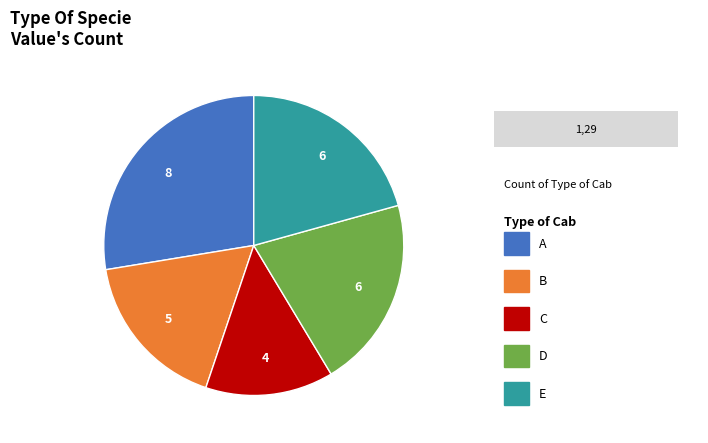

Is there a majority slice in this chart?

No